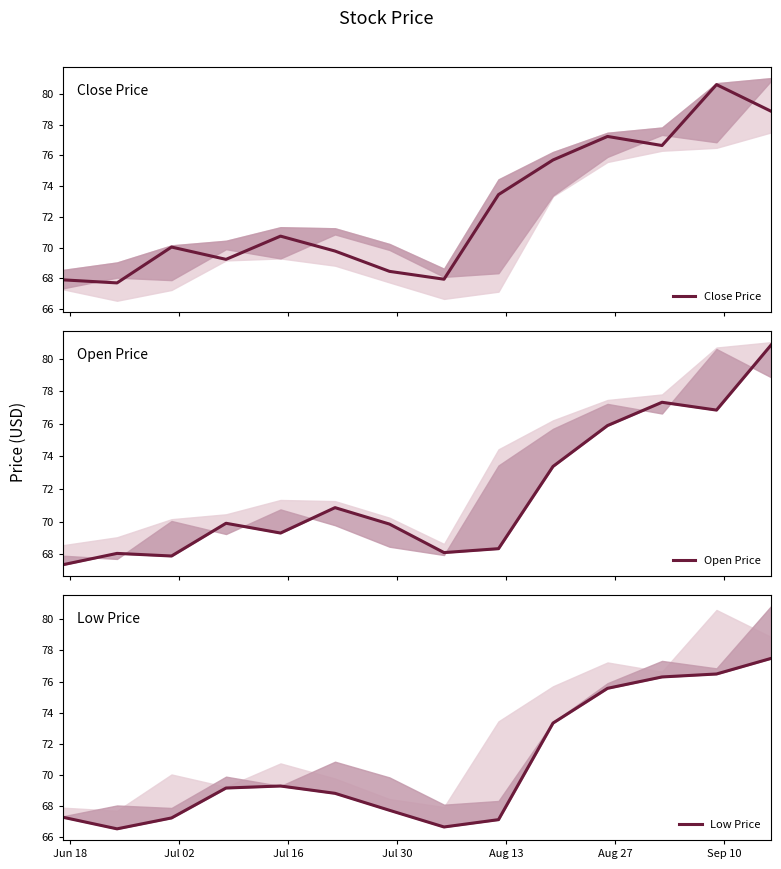

True or false: Low Price has more than 1 interior local peaks.

False